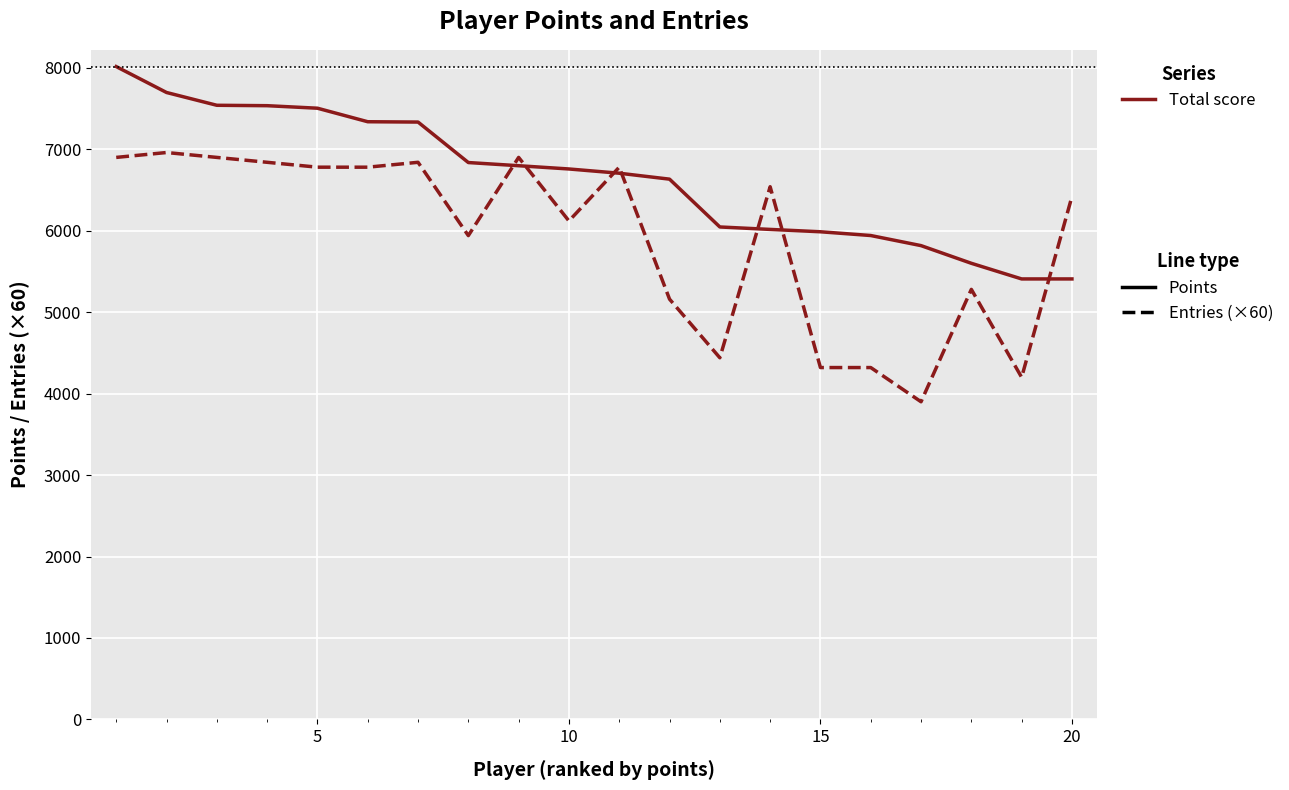

Rank the series by their maximum value, from highest to lowest.

Points, Entries (×60)